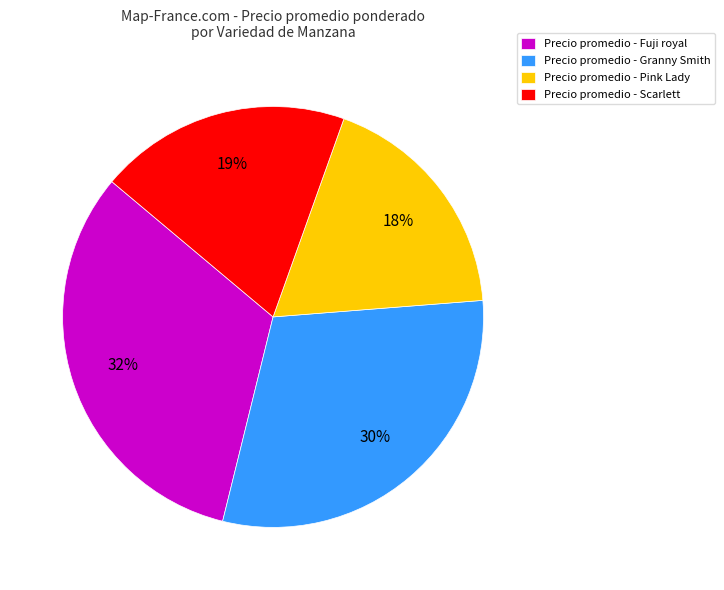

Between Precio promedio - Scarlett and Precio promedio - Pink Lady, which is larger?

Precio promedio - Scarlett